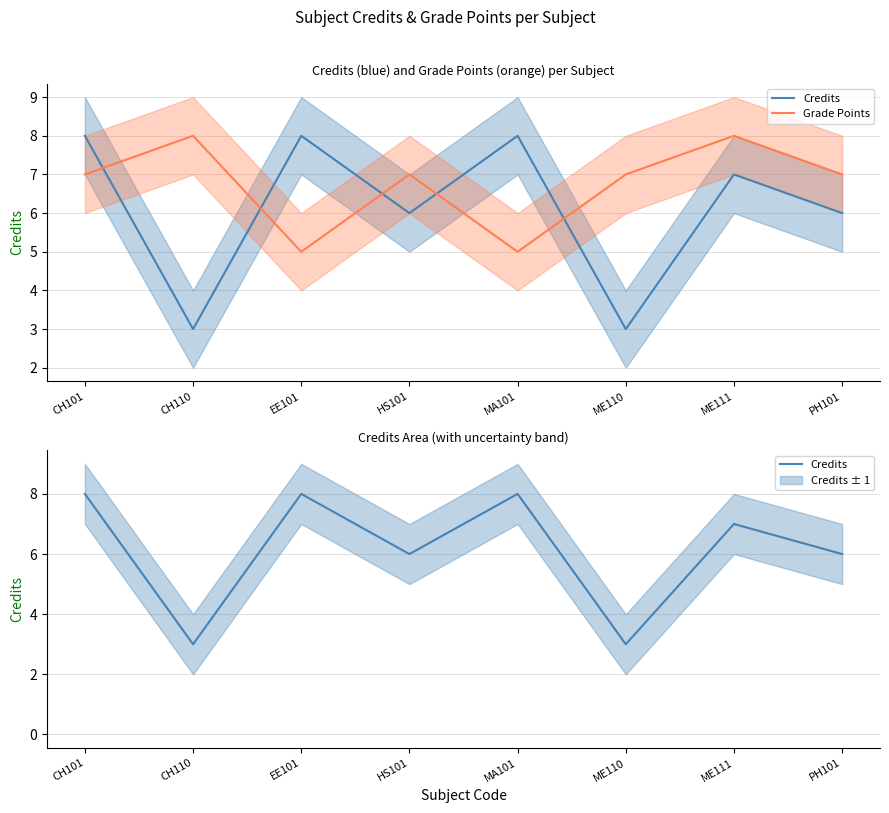

In Credits, how many points are higher than both neighbors (excluding endpoints)?

3